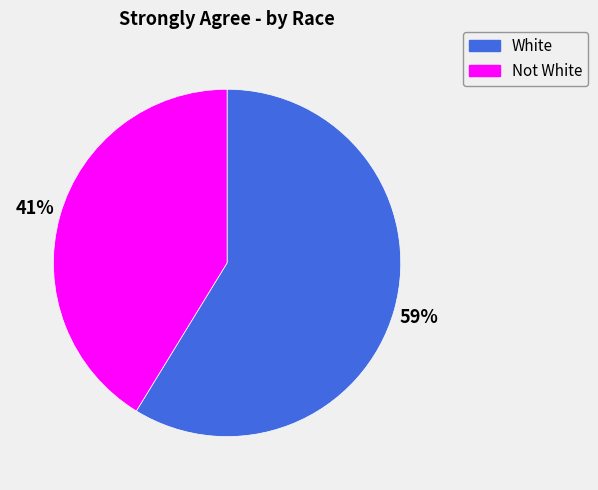

Which category has the biggest portion of the pie?

White